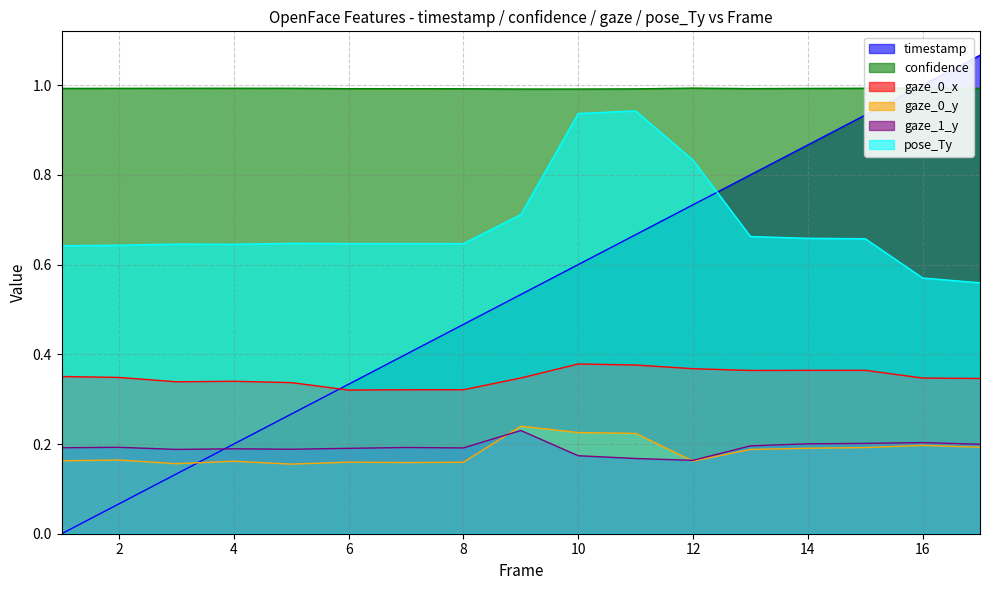

Reading left to right, extract all data points from this chart.

timestamp: 0.0	0.1	0.1	0.2	0.3	0.3	0.4	0.5	0.5	0.6	0.7	0.7	0.8	0.9	0.9	1.0	1.1
confidence: 1.0	1.0	1.0	1.0	1.0	1.0	1.0	1.0	1.0	1.0	1.0	1.0	1.0	1.0	1.0	1.0	1.0
gaze_0_x: 0.4	0.3	0.3	0.3	0.3	0.3	0.3	0.3	0.3	0.4	0.4	0.4	0.4	0.4	0.4	0.3	0.3
gaze_0_y: 0.2	0.2	0.2	0.2	0.2	0.2	0.2	0.2	0.2	0.2	0.2	0.2	0.2	0.2	0.2	0.2	0.2
gaze_1_y: 0.2	0.2	0.2	0.2	0.2	0.2	0.2	0.2	0.2	0.2	0.2	0.2	0.2	0.2	0.2	0.2	0.2
pose_Ty: 0.6	0.6	0.6	0.6	0.6	0.6	0.6	0.6	0.7	0.9	0.9	0.8	0.7	0.7	0.7	0.6	0.6